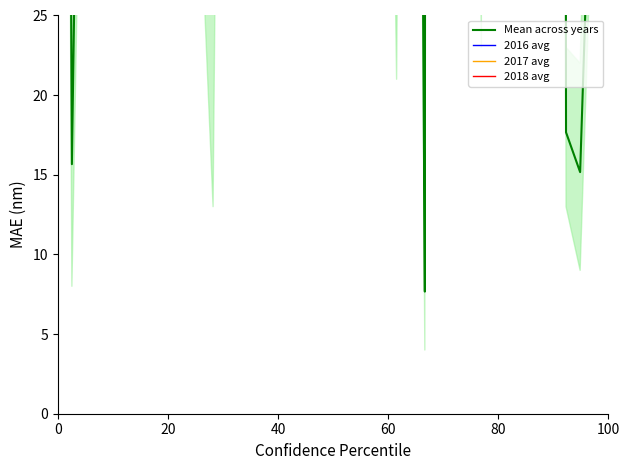

What is the approximate value of 2018 avg at 10?

259.2